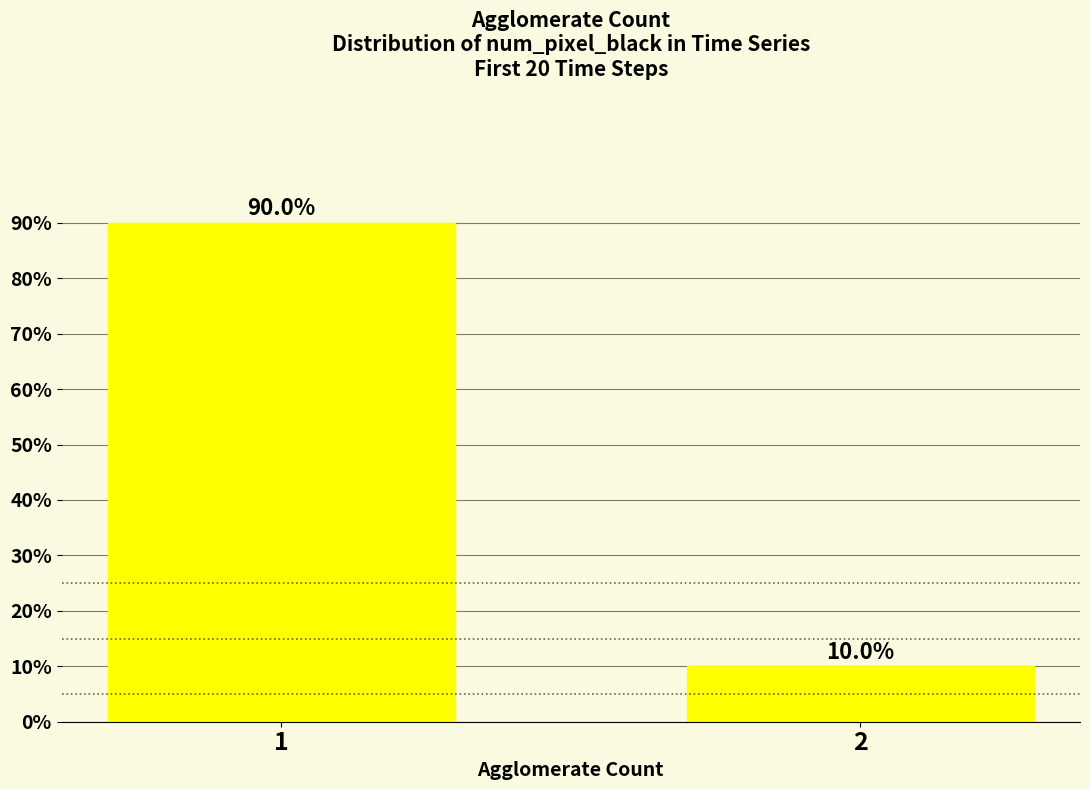

What is the minimum value shown in the chart?

10